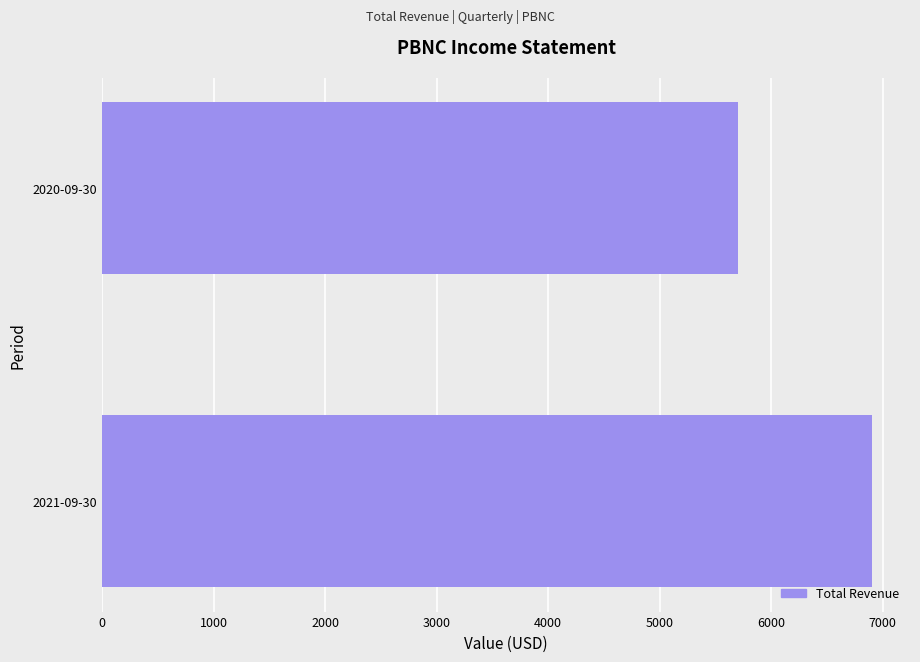

Rank the categories by value from lowest to highest.

2020-09-30, 2021-09-30